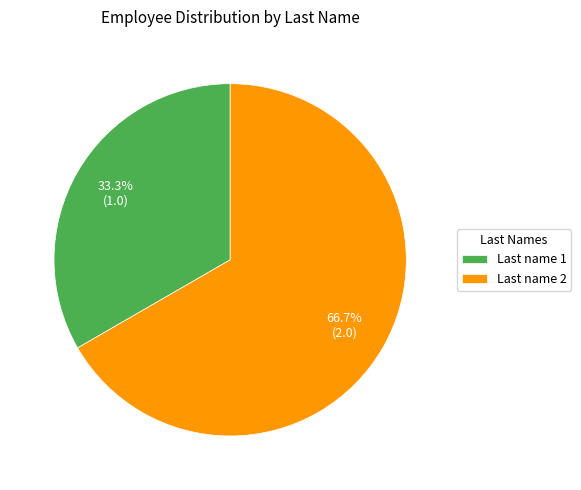

Which slice represents more than half of the pie?

Last name 2